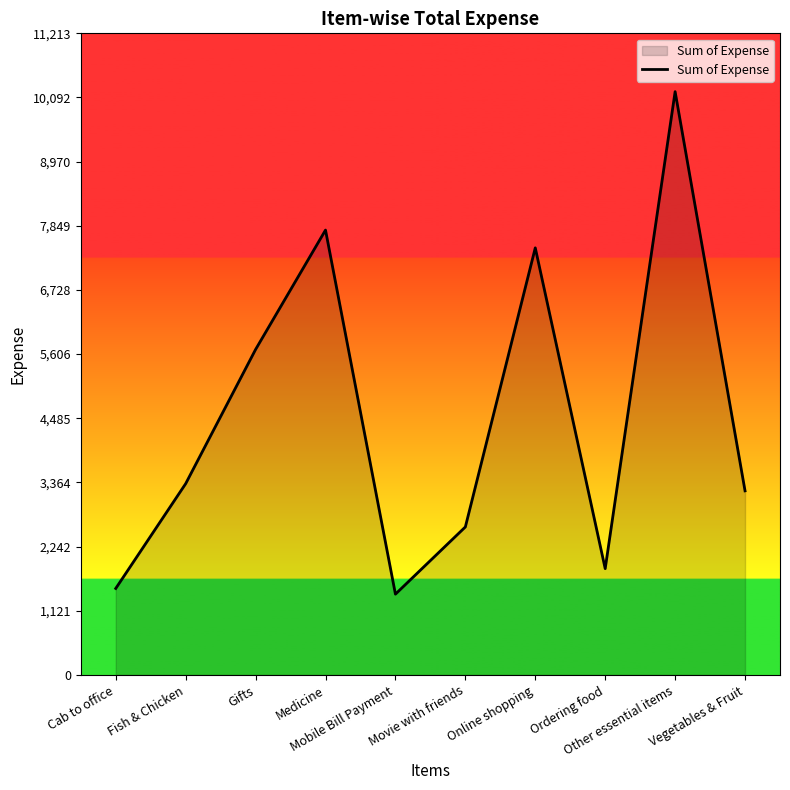

What is the greatest value displayed?

10194.1